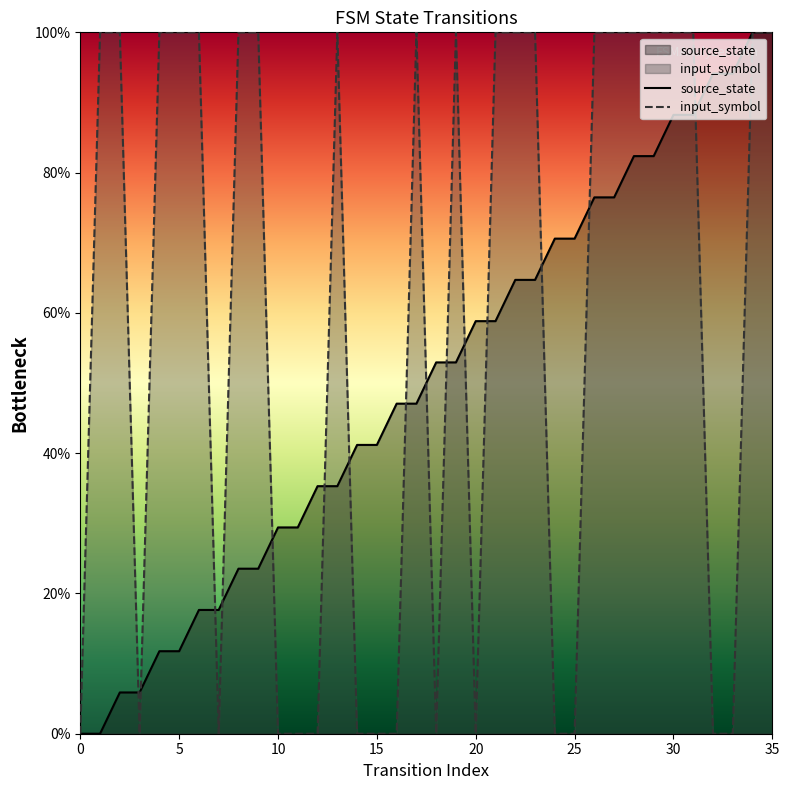

True or false: input_symbol has more than 0 interior local peaks.

True